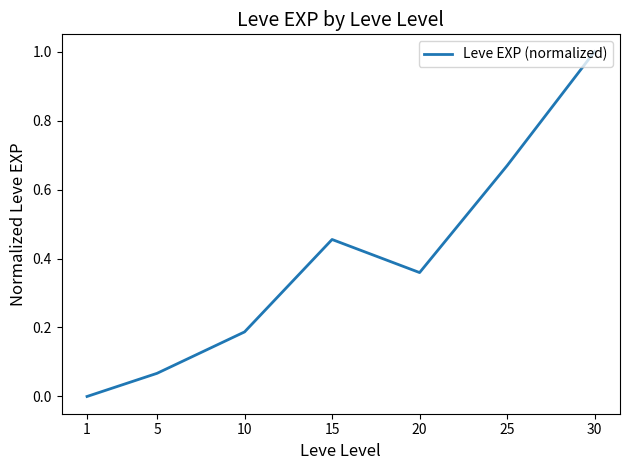

The value at 25 is 1.1. True or false?

False